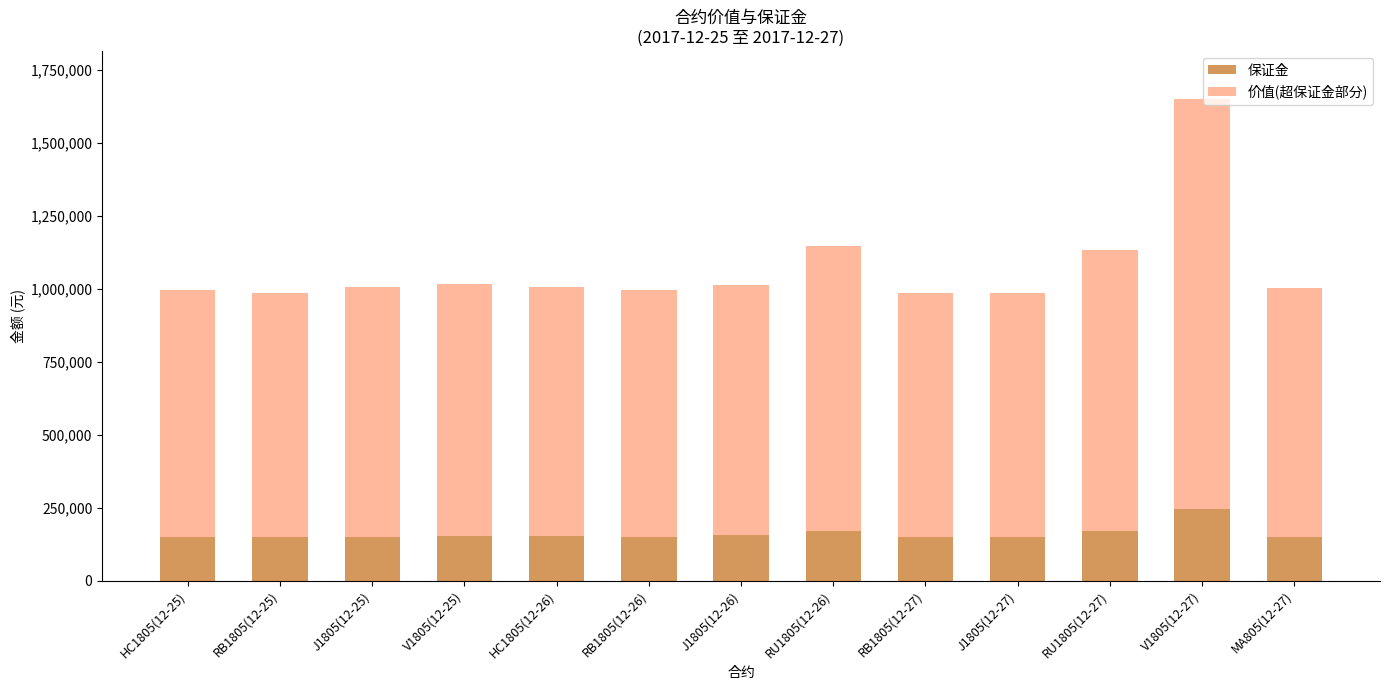

Where does the 保证金 series first go above 151163?

V1805(12-25)